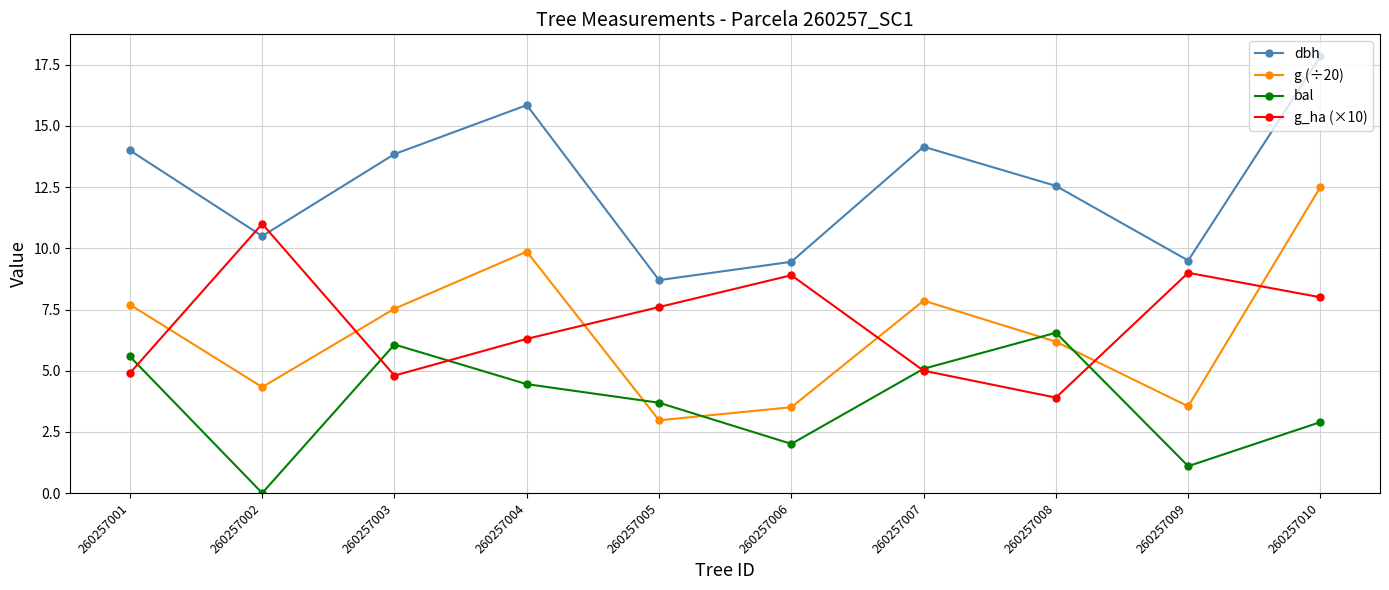

Between 260257003 and 260257005, which series saw the biggest shift?

dbh